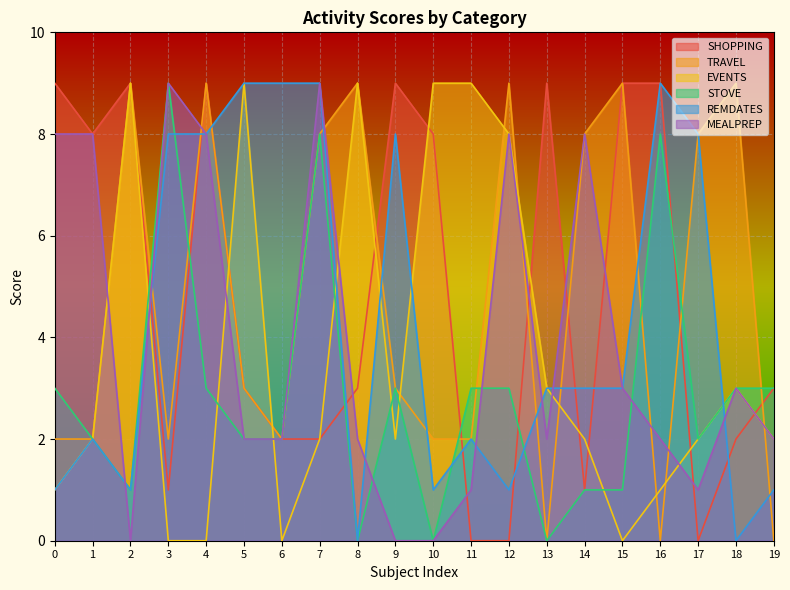

What is the total value across all series at 0?

24